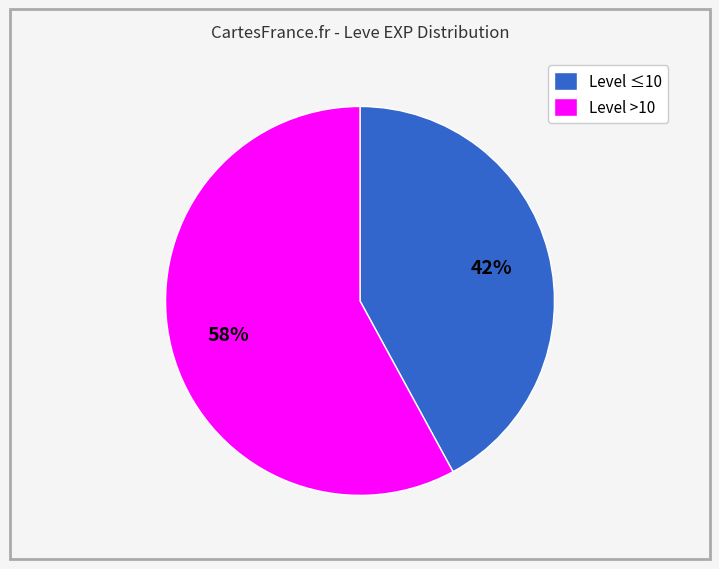

Count the number of slices in the pie.

2